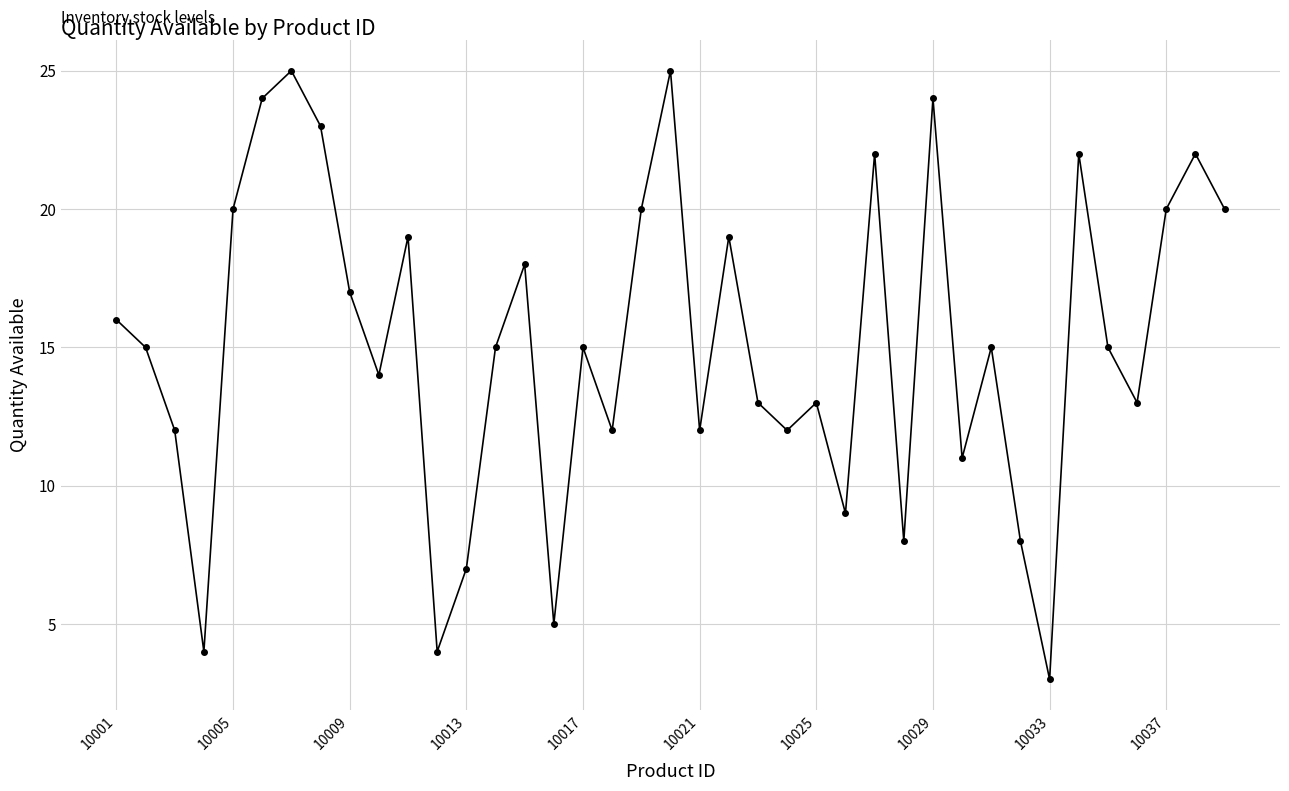

Is this an area chart (filled region under the line)?

No